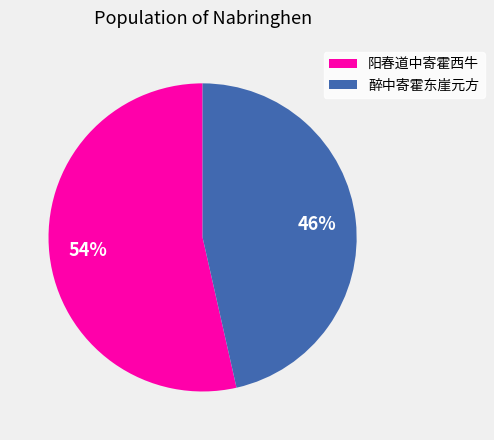

What is the largest slice in the pie chart?

阳春道中寄霍西牛